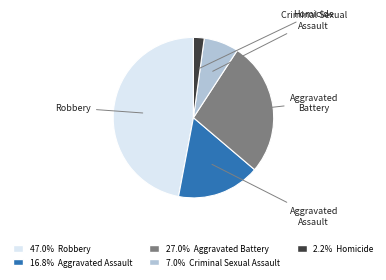

Is there any slice that represents more than half of the pie?

No